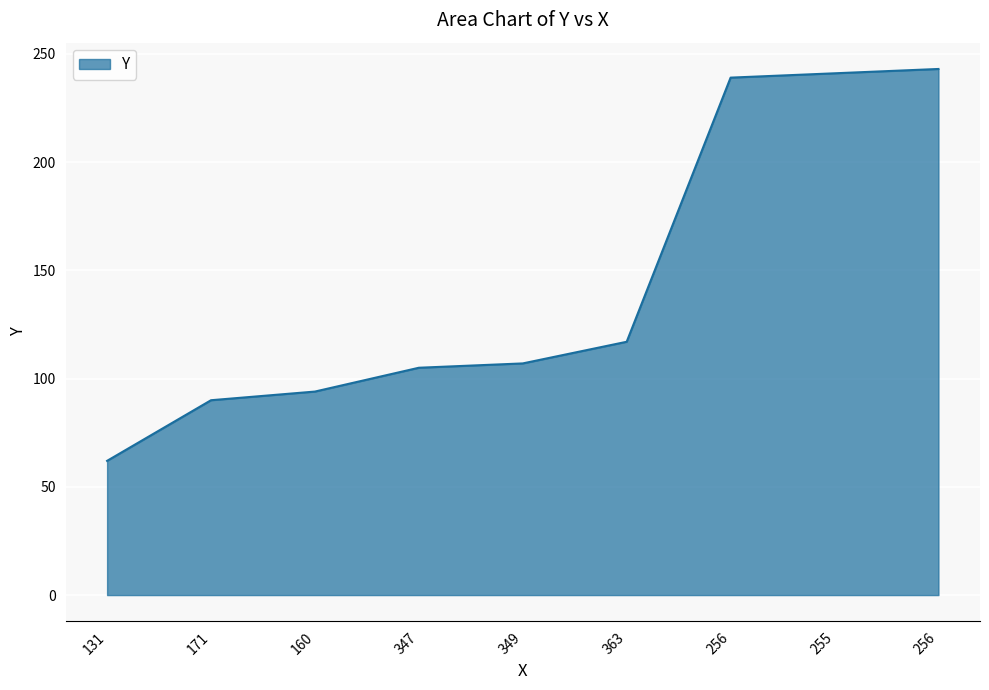

True or false: the data shows 90 at 171.

True